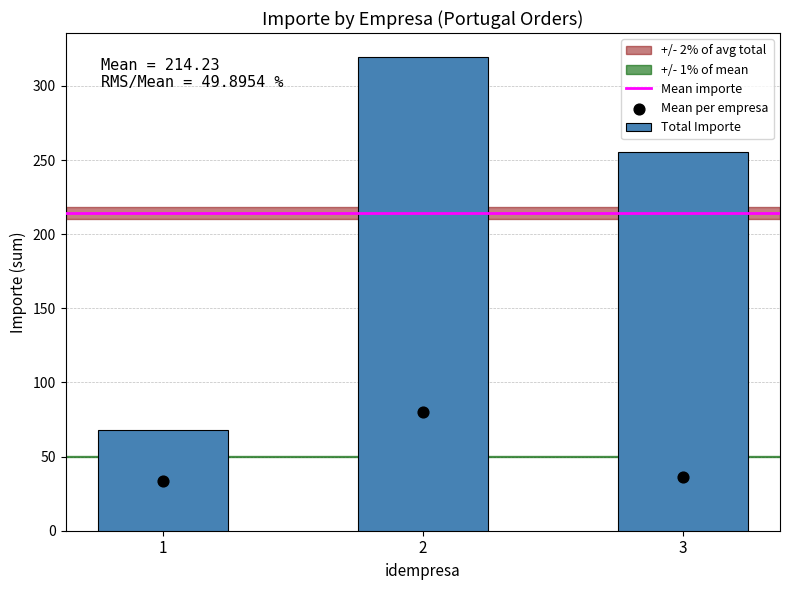

What is the average value of the Total Importe series?

214.2